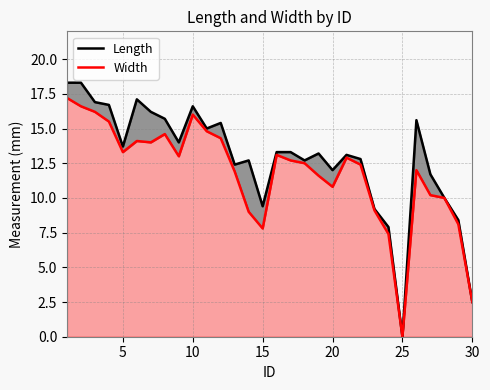

Rank the series by their average value, from highest to lowest.

Length, Width